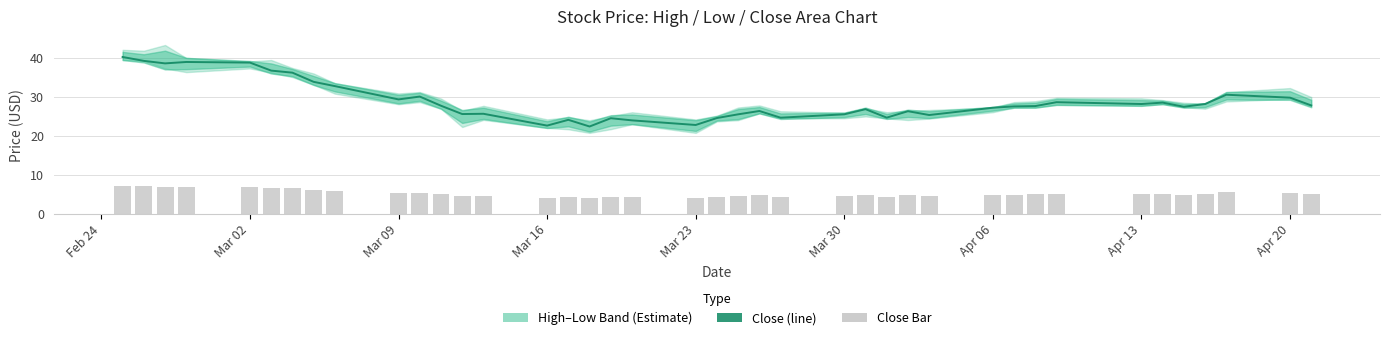

Which series has the largest total across all categories?

Close